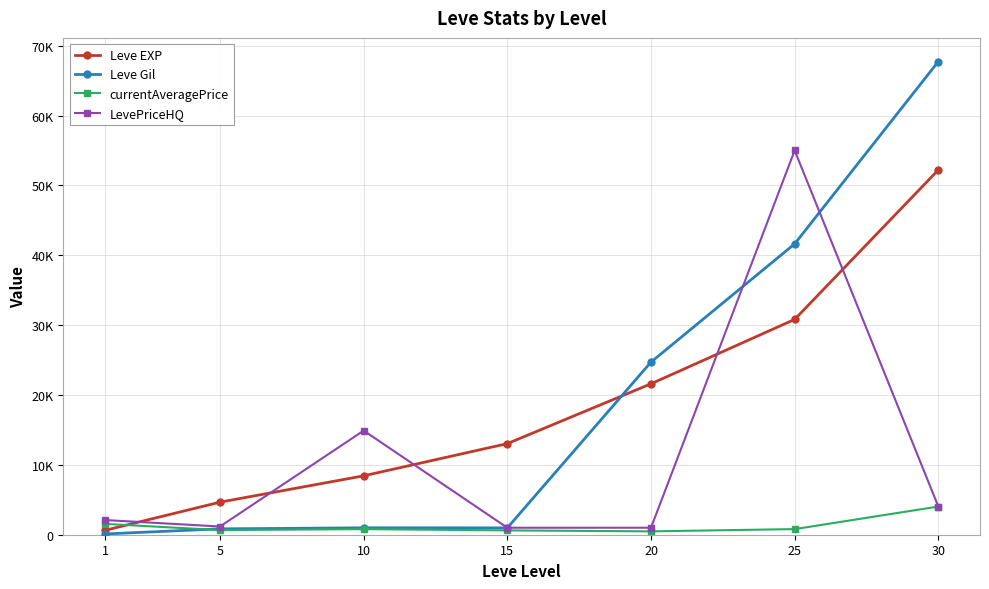

Is the value of Leve EXP at 20 greater than the value of Leve Gil at 30?

No